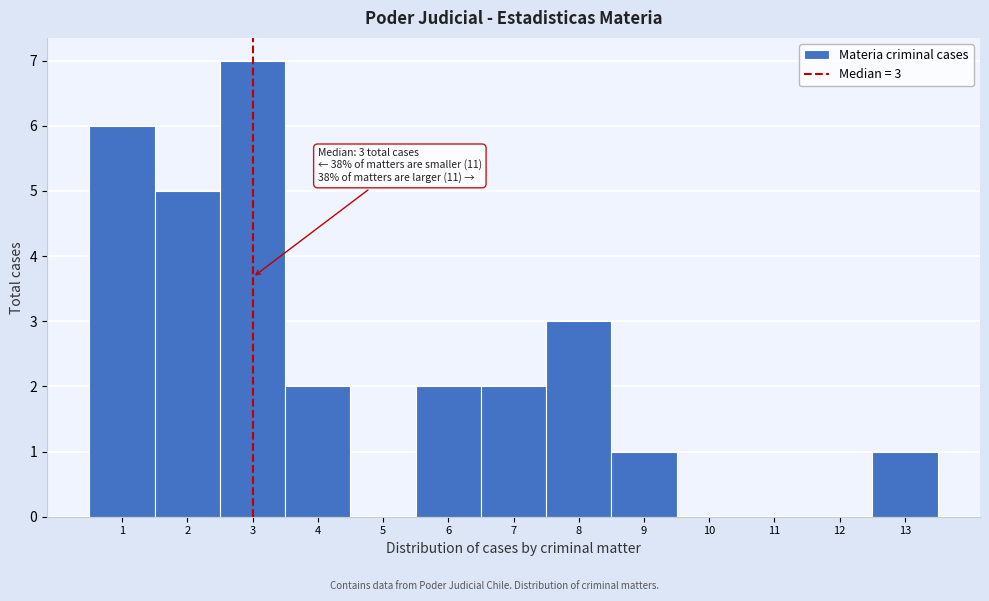

Over which range of the x-axis is the bar tallest?

2.5 to 3.5